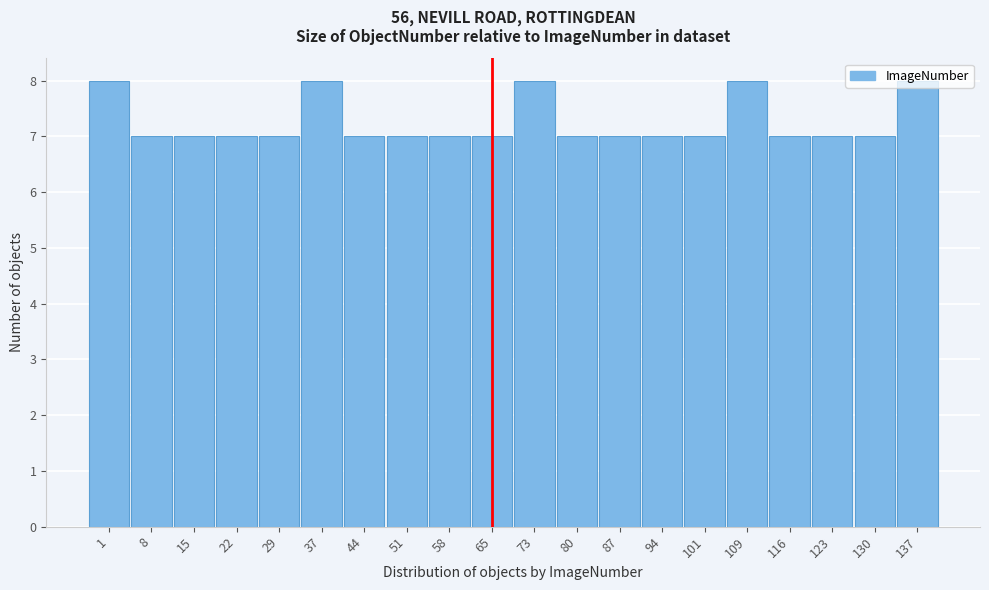

What is the value of the 2nd bar from the left?

7